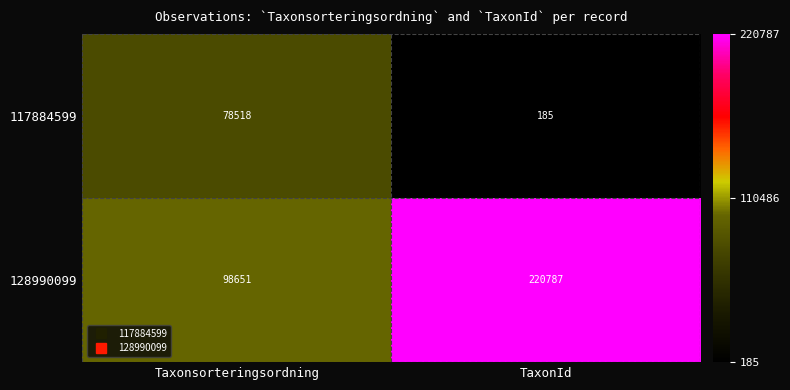

Which category has the highest value across all series?

TaxonId